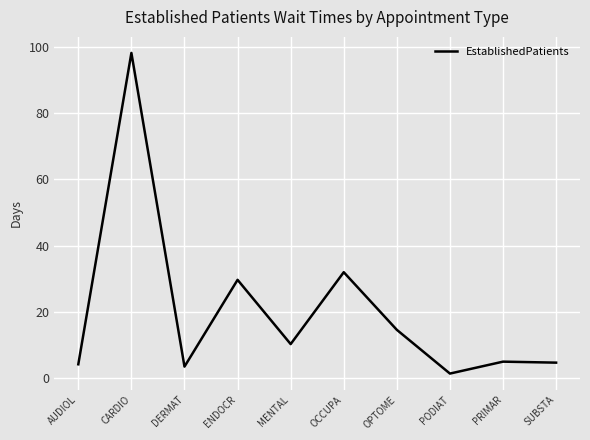

True or false: the data shows 19.6 at OPTOME.

False